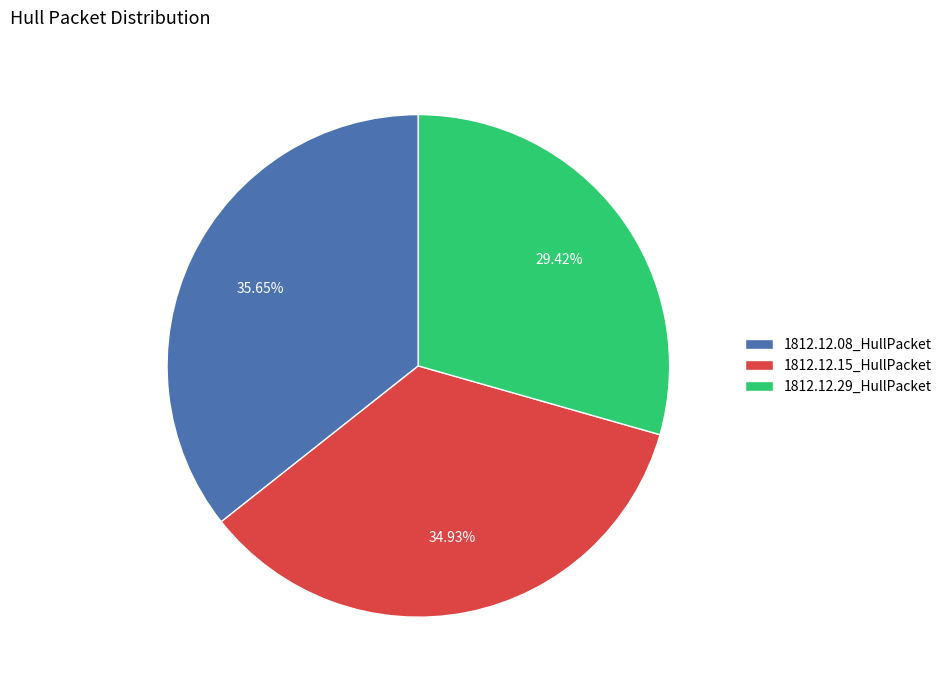

Is the sum of 1812.12.08_HullPacket and 1812.12.15_HullPacket greater than half?

Yes